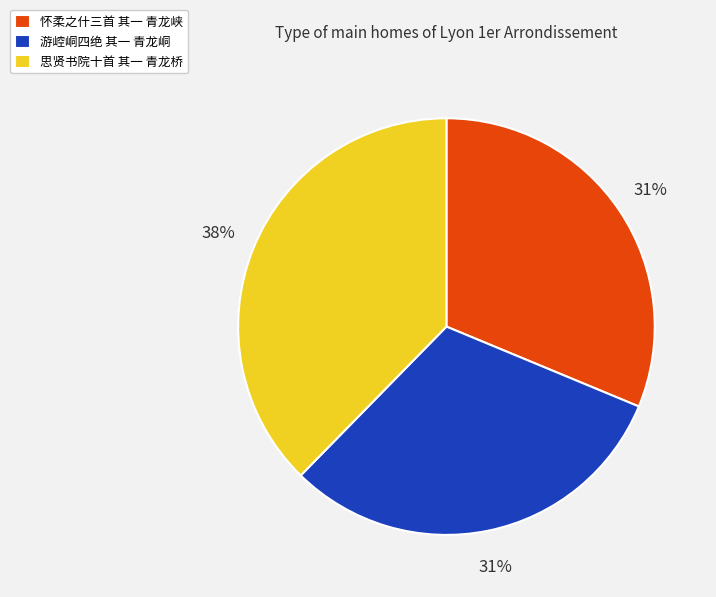

Approximately how many times larger is the value at 思贤书院十首 其一 青龙桥 compared to 怀柔之什三首 其一 青龙峡?

1.2